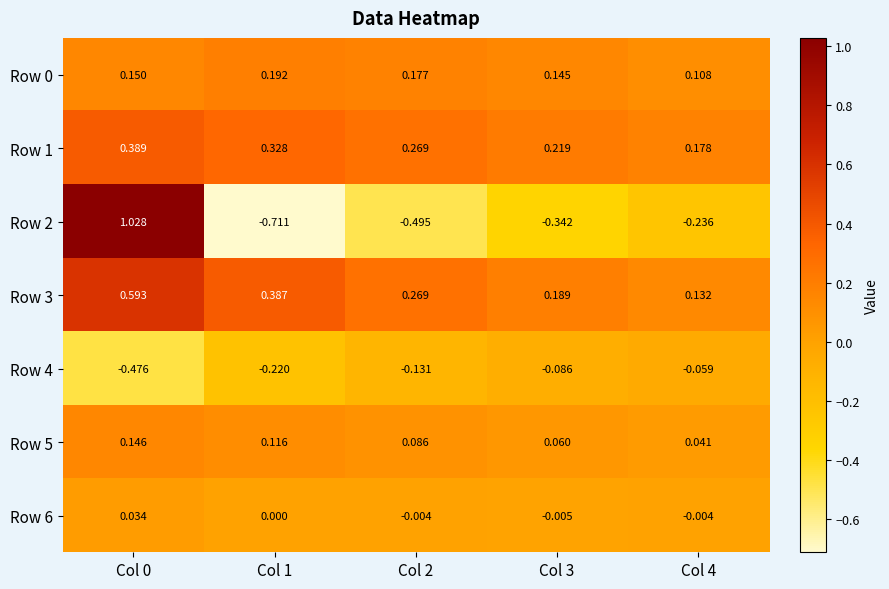

Is the value of Row 1 at Col 0 greater than the value of Row 0 at Col 1?

Yes